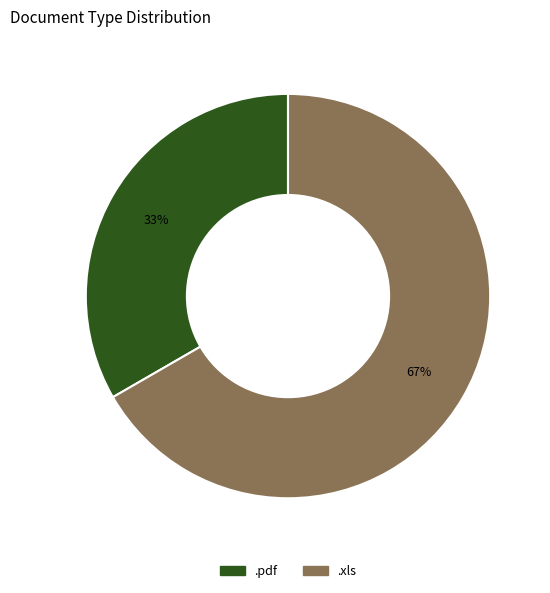

To the nearest percent, what percentage of the pie is .pdf?

33%